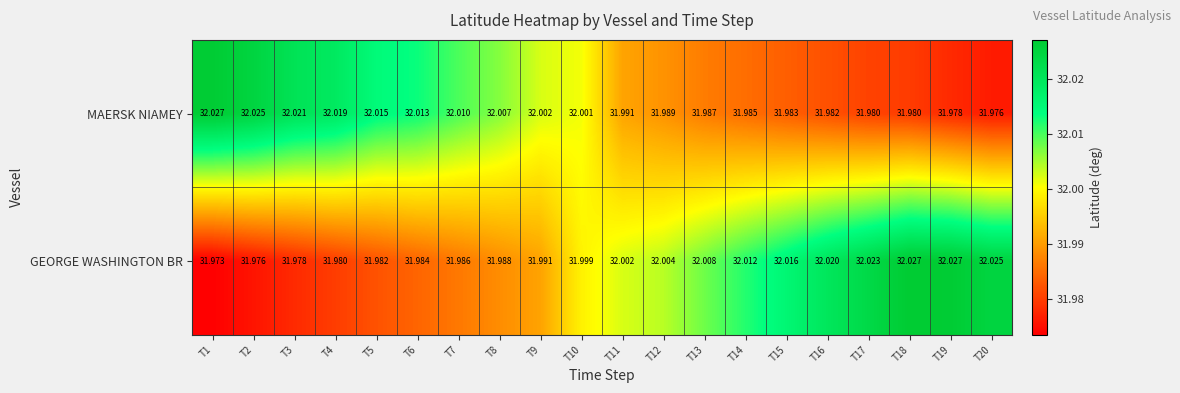

Which series changed the most between T7 and T8?

MAERSK NIAMEY